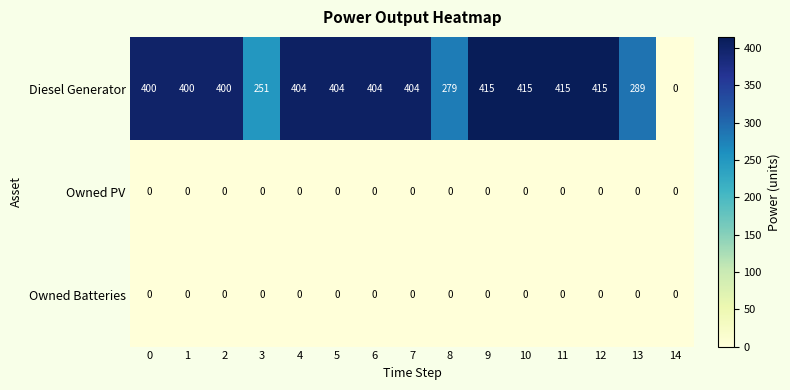

Which series has the largest range (max minus min)?

Diesel Generator